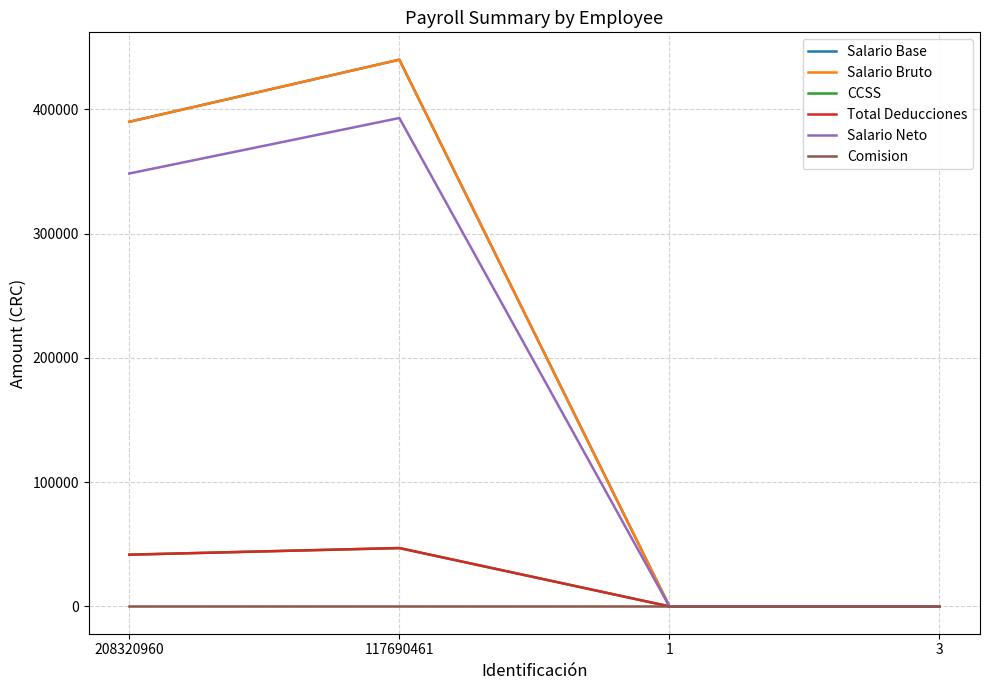

Does the chart have visible grid lines?

Yes